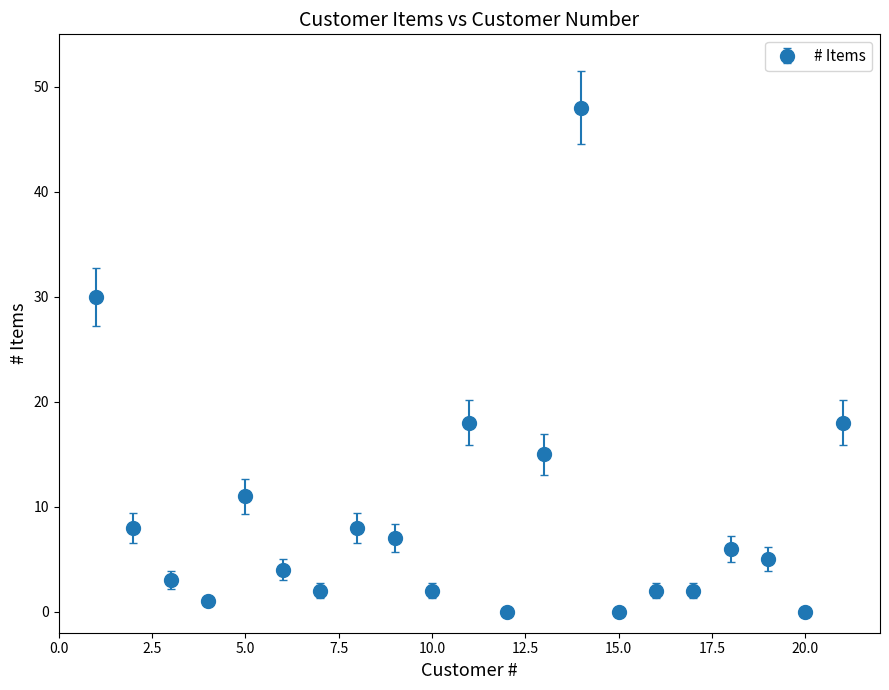

What is the average value?

9